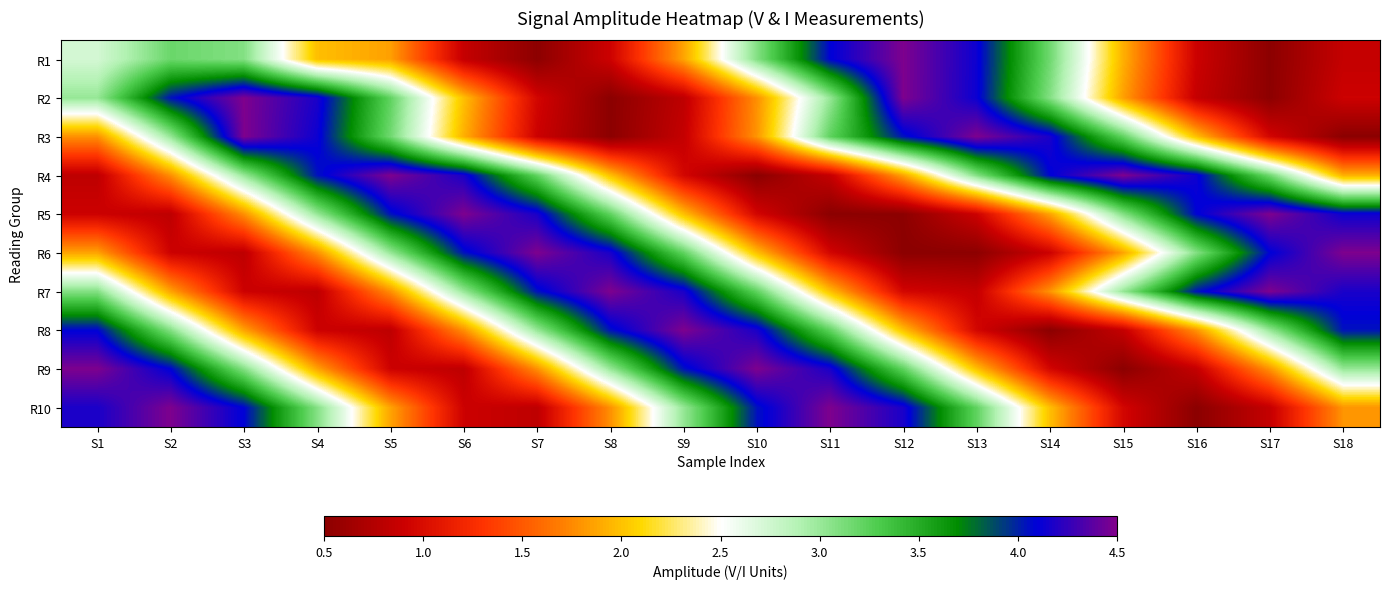

Reading right to left, list all the values displayed in this chart.

R1: S18=0.9	S17=0.5	S16=0.9	S15=1.9	S14=3.2	S13=4.1	S12=4.5	S11=4.1	S10=3.1	S9=1.9	S8=0.9	S7=0.5	S6=0.9	S5=1.9	S4=2.0	S3=3.1	S2=3.2	S1=2.7
R2: S18=0.9	S17=0.5	S16=0.9	S15=1.9	S14=3.1	S13=4.1	S12=4.5	S11=3.0	S10=1.8	S9=0.8	S8=0.5	S7=1.0	S6=2.0	S5=3.2	S4=4.2	S3=4.5	S2=4.0	S1=3.0
R3: S18=0.5	S17=1.0	S16=2.0	S15=3.2	S14=4.2	S13=4.5	S12=4.0	S11=3.2	S10=1.8	S9=0.9	S8=0.5	S7=0.9	S6=1.9	S5=3.2	S4=4.1	S3=4.5	S2=3.0	S1=1.8
R4: S18=1.9	S17=3.2	S16=4.1	S15=4.5	S14=4.1	S13=3.1	S12=1.9	S11=0.9	S10=0.5	S9=1.0	S8=2.0	S7=3.2	S6=4.2	S5=4.5	S4=4.0	S3=3.0	S2=1.8	S1=0.8
R5: S18=4.1	S17=4.5	S16=4.1	S15=3.1	S14=1.9	S13=0.9	S12=0.5	S11=0.5	S10=1.0	S9=2.0	S8=3.2	S7=4.2	S6=4.5	S5=4.0	S4=3.0	S3=1.8	S2=0.8	S1=0.9
R6: S18=4.5	S17=4.1	S16=3.1	S15=1.9	S14=0.9	S13=0.5	S12=0.5	S11=1.0	S10=2.0	S9=3.2	S8=4.2	S7=4.5	S6=4.0	S5=3.0	S4=1.8	S3=0.8	S2=0.9	S1=1.9
R7: S18=4.2	S17=4.5	S16=4.0	S15=3.0	S14=1.8	S13=0.9	S12=1.0	S11=2.0	S10=3.2	S9=4.2	S8=4.5	S7=4.0	S6=3.0	S5=1.8	S4=0.8	S3=0.9	S2=1.9	S1=3.1
R8: S18=4.0	S17=3.0	S16=1.8	S15=0.9	S14=0.5	S13=1.0	S12=2.0	S11=3.2	S10=4.2	S9=4.5	S8=4.0	S7=3.0	S6=1.8	S5=0.8	S4=0.9	S3=1.9	S2=3.1	S1=4.1
R9: S18=3.0	S17=1.8	S16=0.9	S15=0.5	S14=1.0	S13=2.0	S12=3.2	S11=4.2	S10=4.5	S9=4.0	S8=3.0	S7=1.8	S6=0.8	S5=0.9	S4=1.9	S3=3.1	S2=4.1	S1=4.5
R10: S18=1.8	S17=0.9	S16=0.5	S15=1.0	S14=2.0	S13=3.2	S12=4.2	S11=4.5	S10=4.0	S9=3.0	S8=1.8	S7=0.8	S6=0.9	S5=1.9	S4=3.1	S3=4.1	S2=4.5	S1=4.2